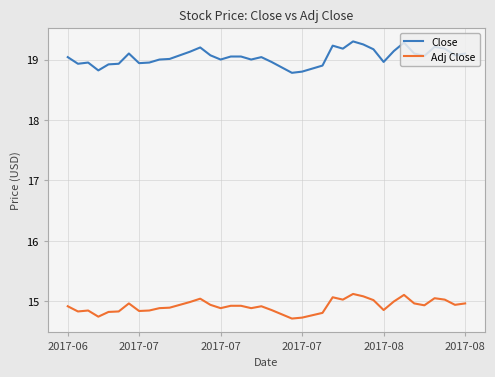

Which series has the largest total across all categories?

Close